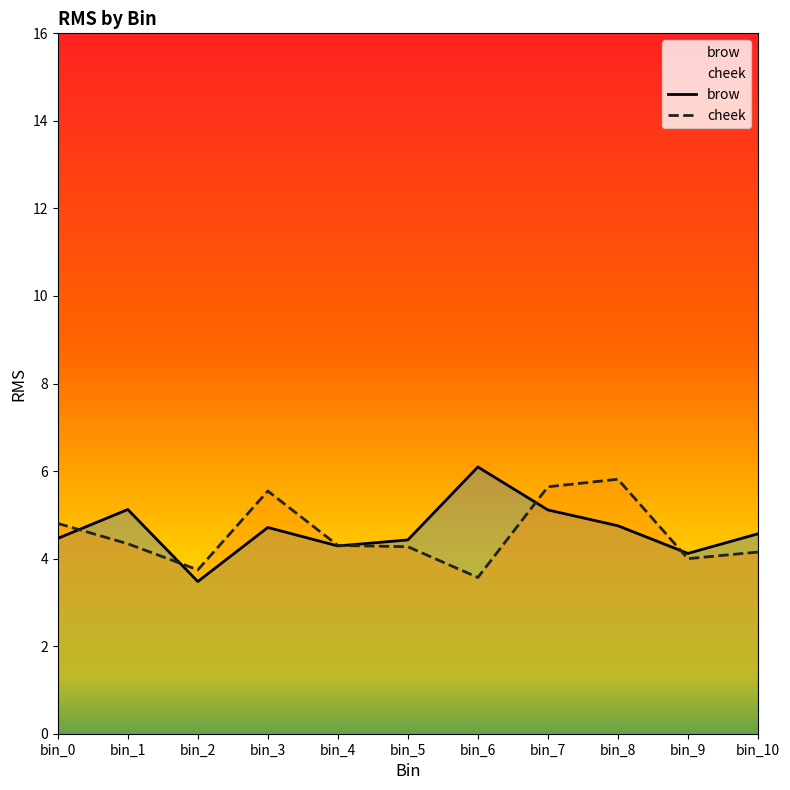

True or false: brow has a value of 2.7 at bin_8.

False